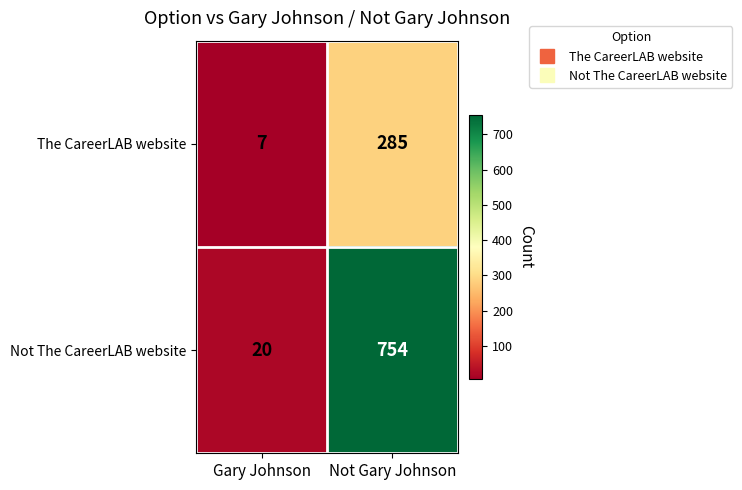

Rank the series by their maximum value, from highest to lowest.

Not The CareerLAB website, The CareerLAB website